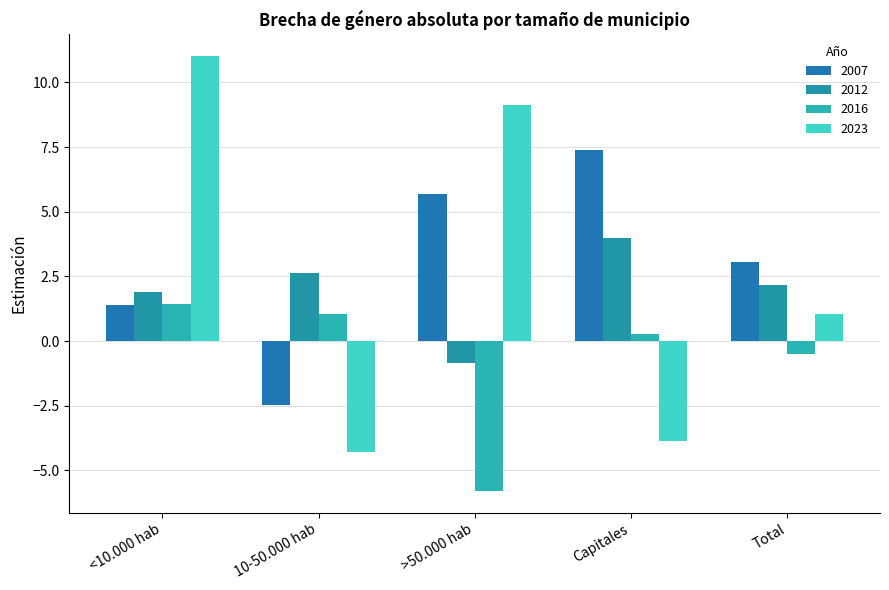

What is the sum of all 2023 values?

13.0